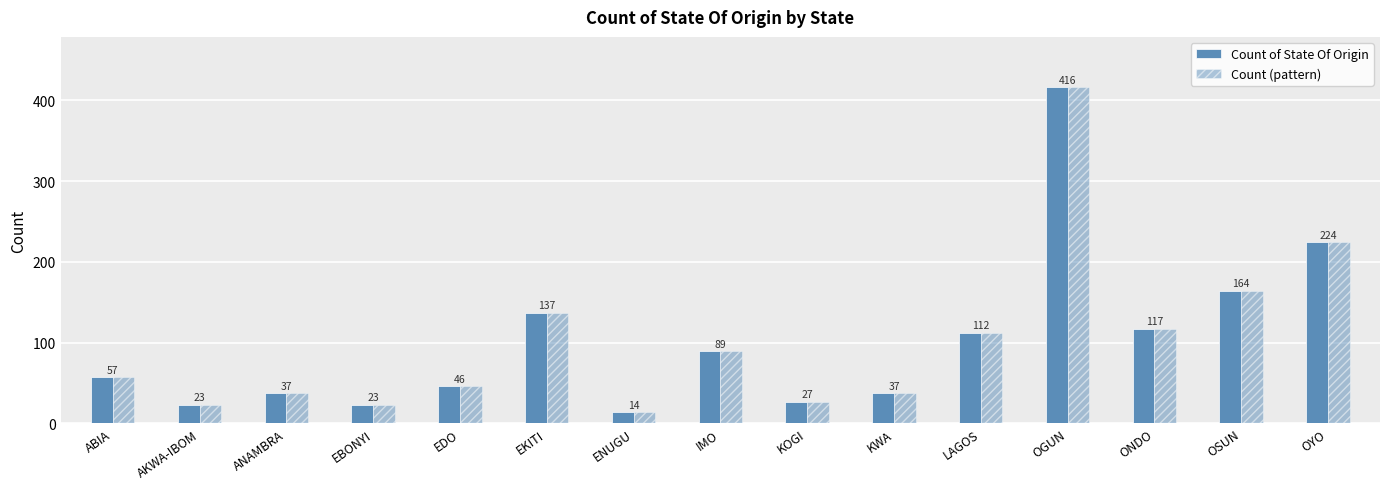

What is the sum of all Count (pattern) values?

1523